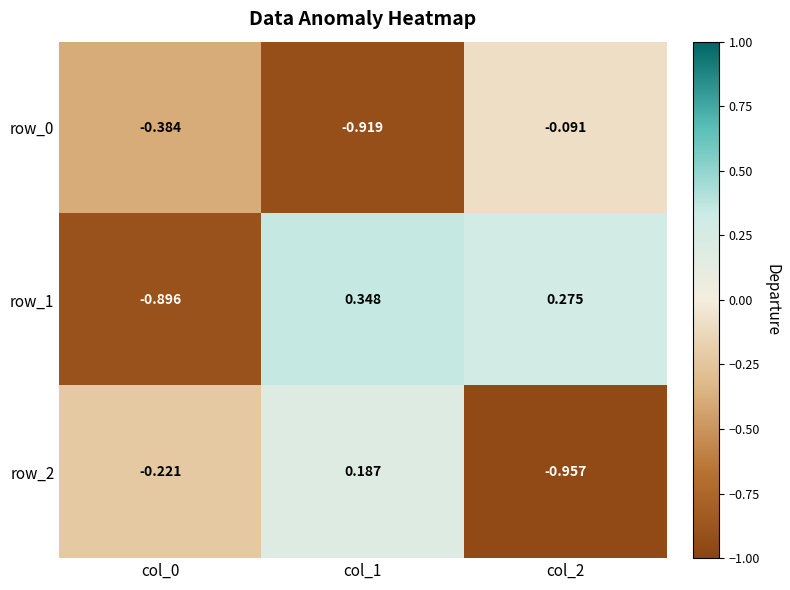

The value of row_0 at col_0 is -0.6. True or false?

False